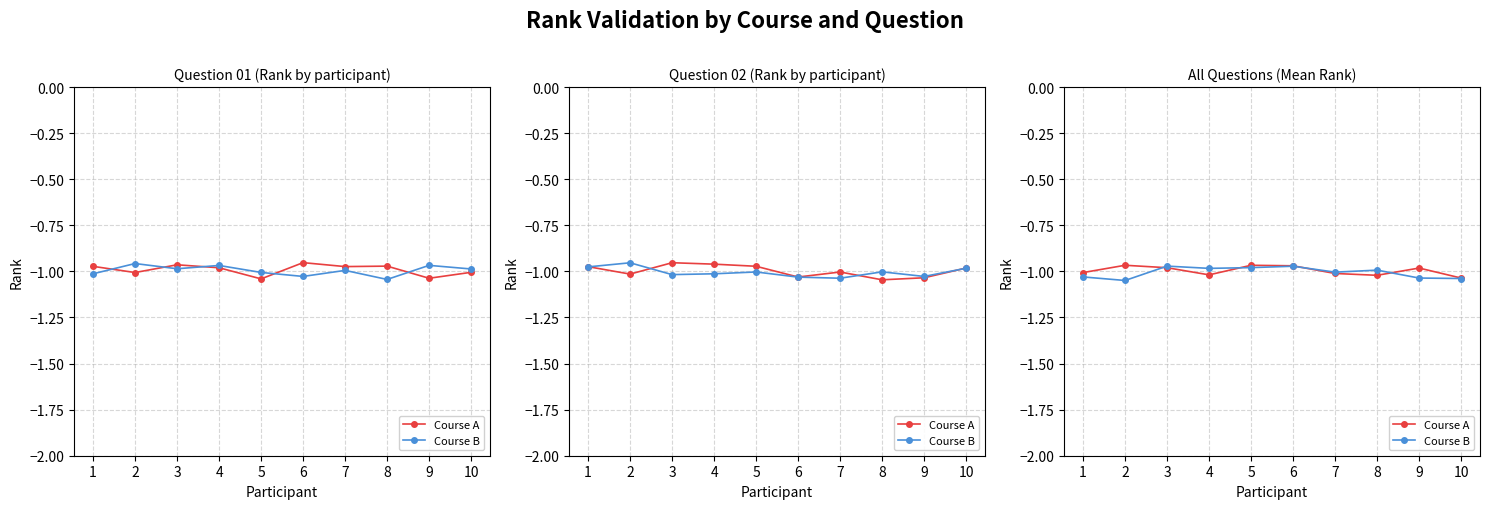

Reading left to right, transcribe all the data shown in this chart.

Course A: -1.0	-1.0	-1.0	-1.0	-1.0	-1.0	-1.0	-1.0	-1.0	-1.0
Course B: -1.0	-1.0	-1.0	-1.0	-1.0	-1.0	-1.0	-1.0	-1.0	-1.0